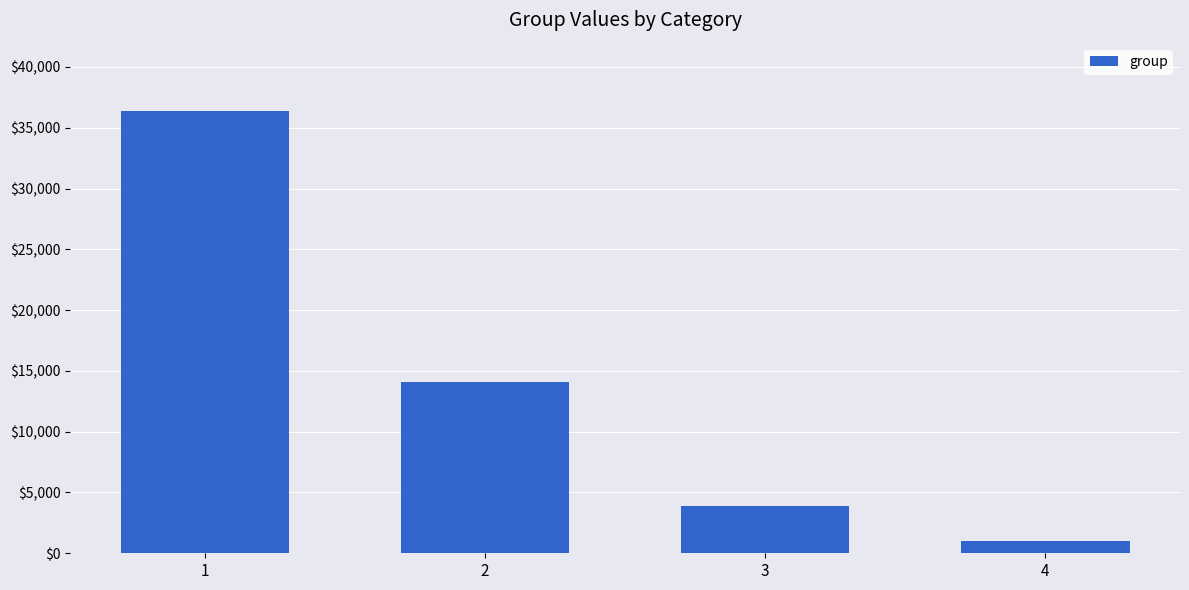

How many categories are shown in the chart?

4